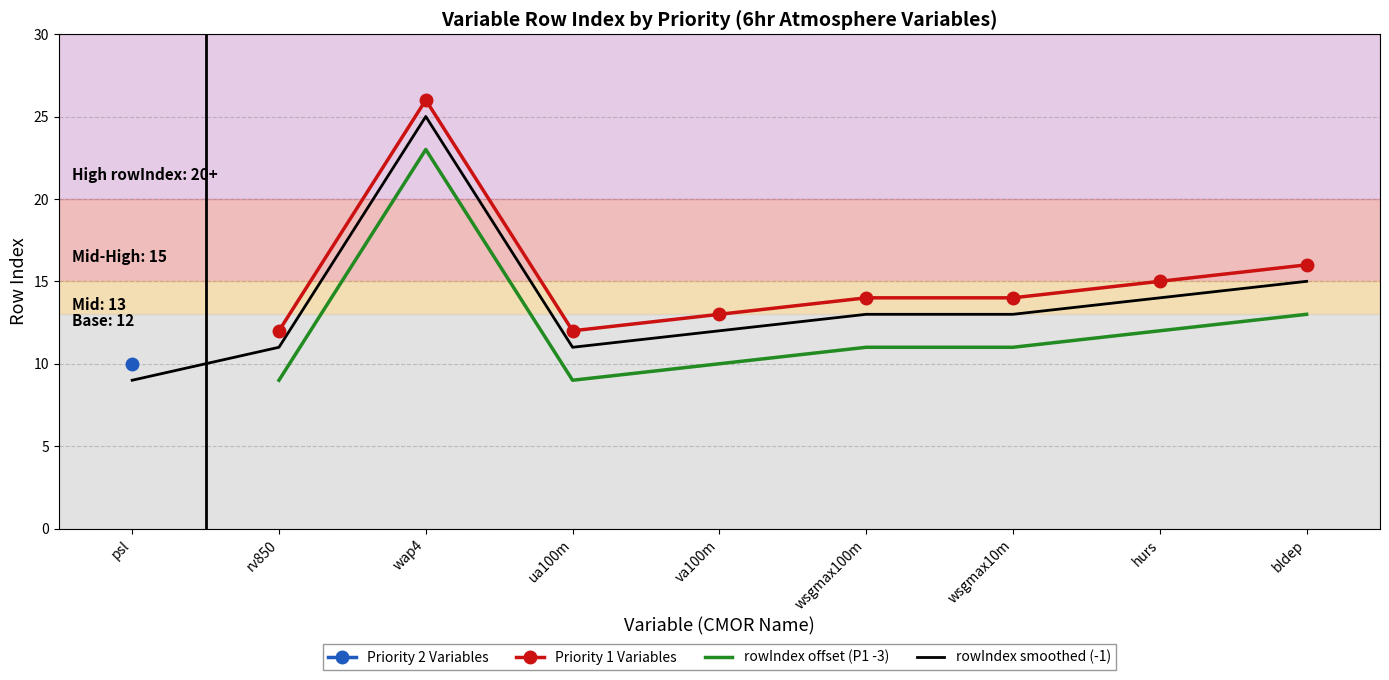

True or false: Priority 1 Variables and rowIndex offset (P1 -3) cross at least once.

False